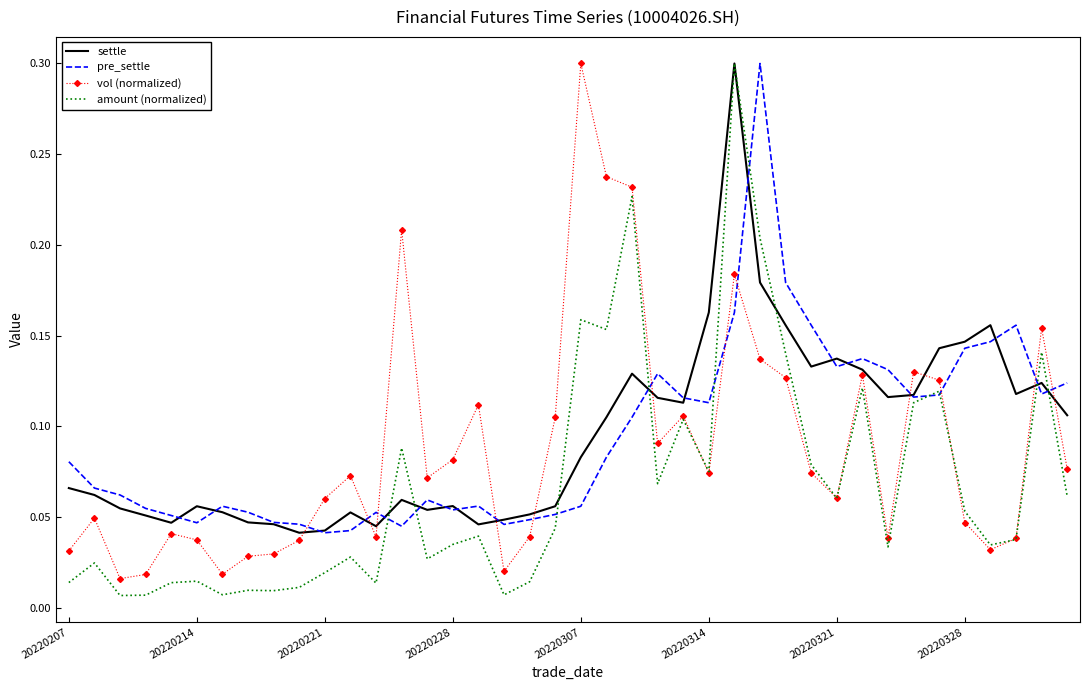

At how many categories does at least one series exceed 0?

40